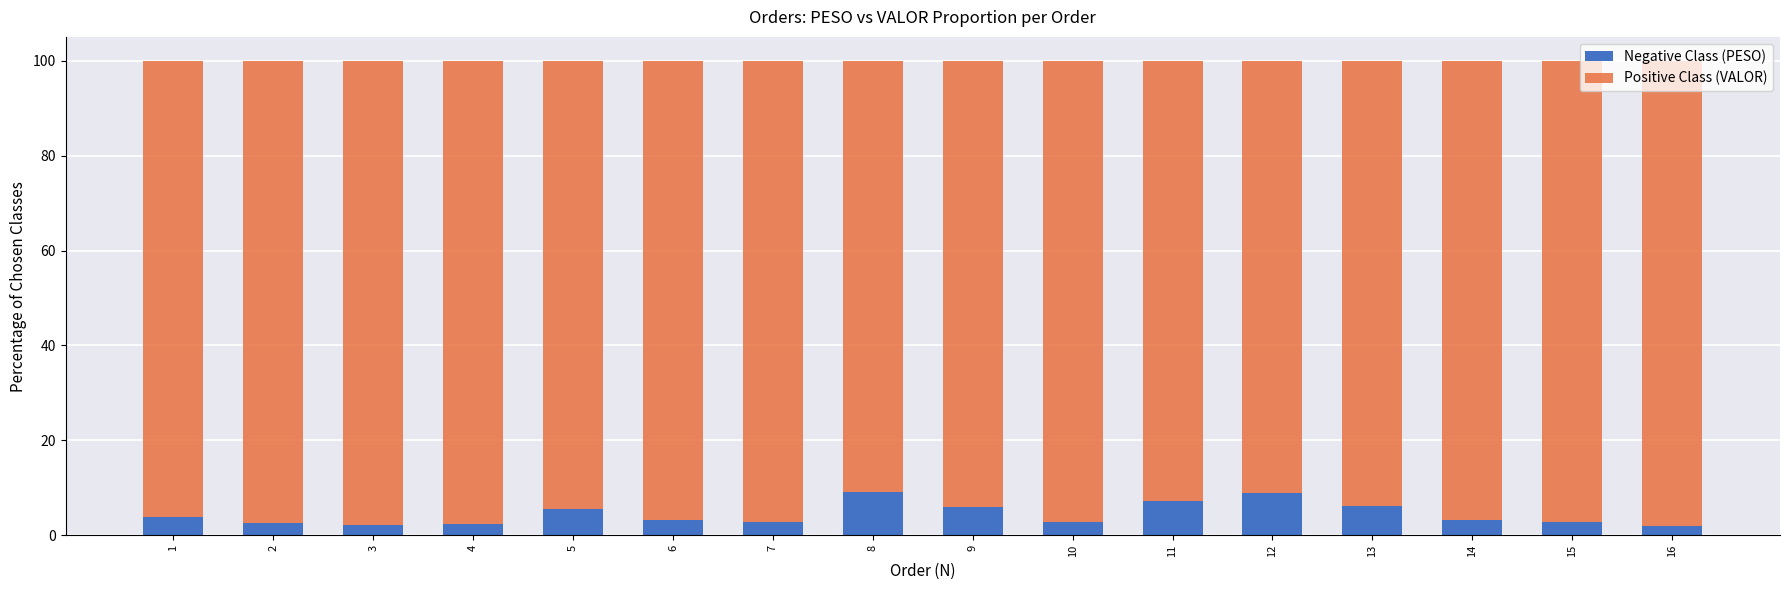

What is the total value across all series at 15?

100.0